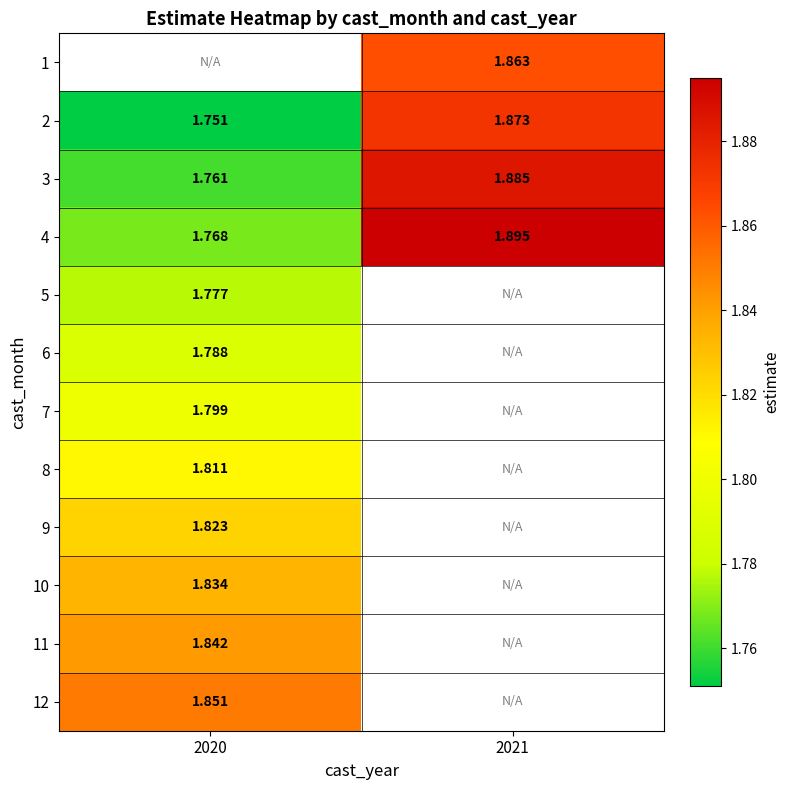

Between 2021 and 2020, which is larger?

2020